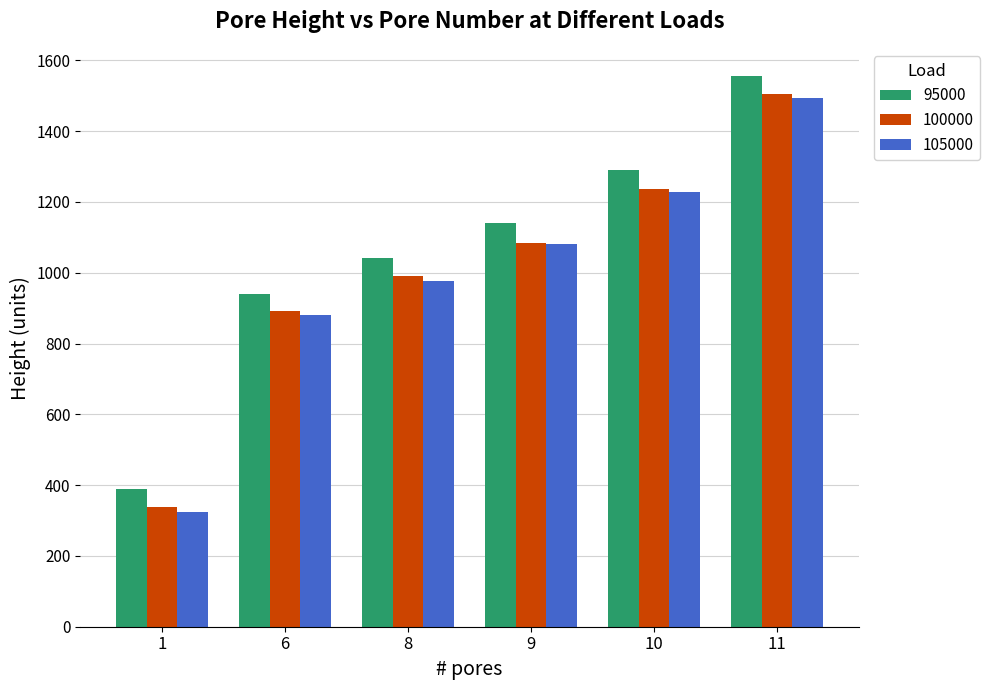

What is the difference between the maximum and second lowest values in the 100000 series?

614